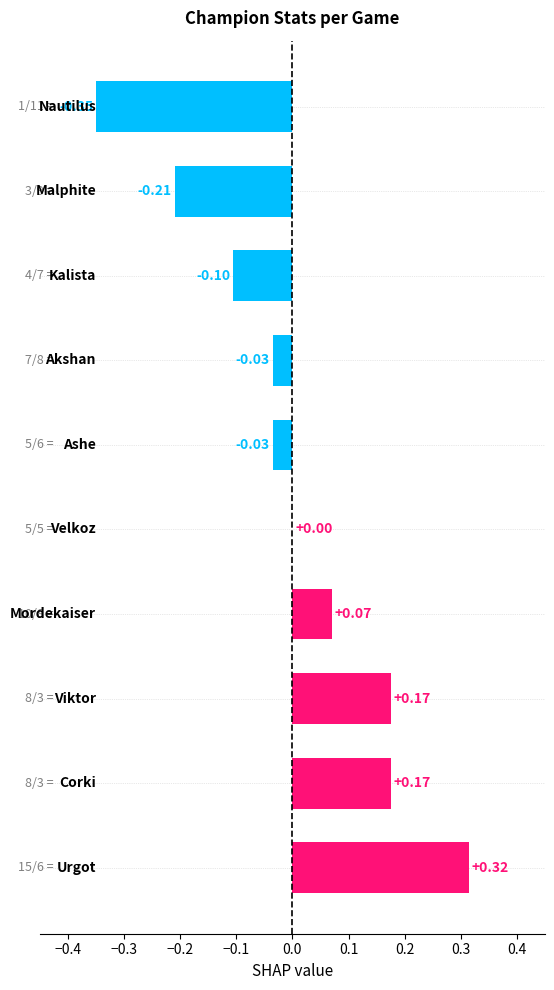

Count the number of data series in this chart.

1